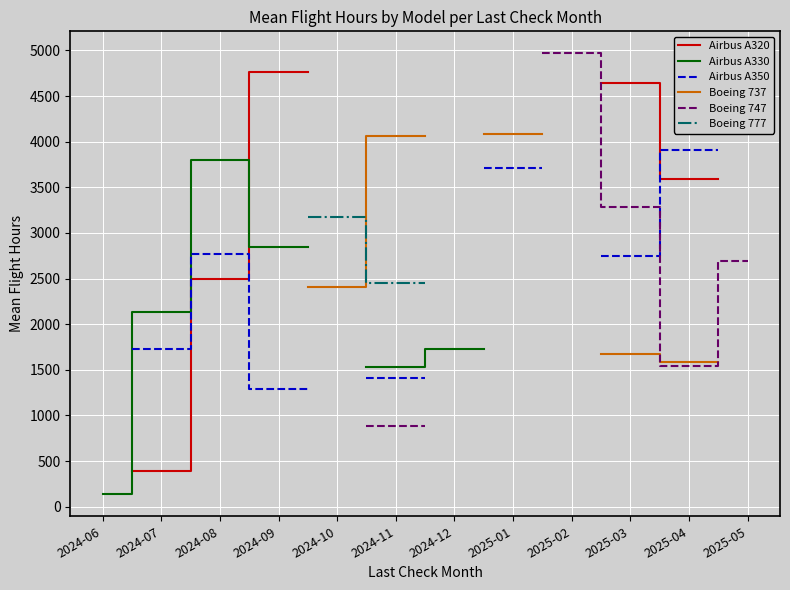

Which category has the lowest value in the Airbus A330 series?

2024-06